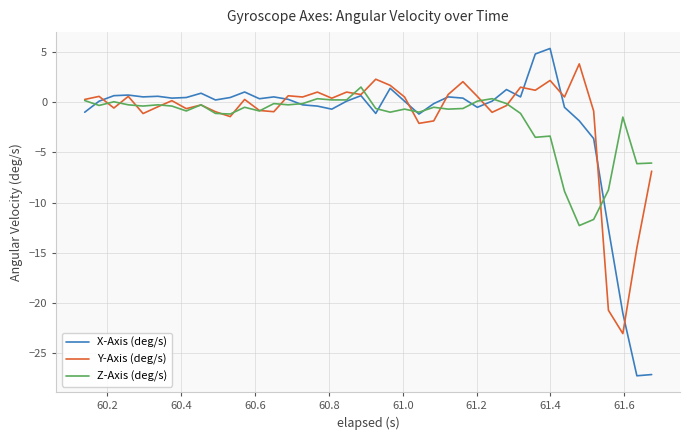

What is the average value of the Z-Axis (deg/s) series?

-1.8